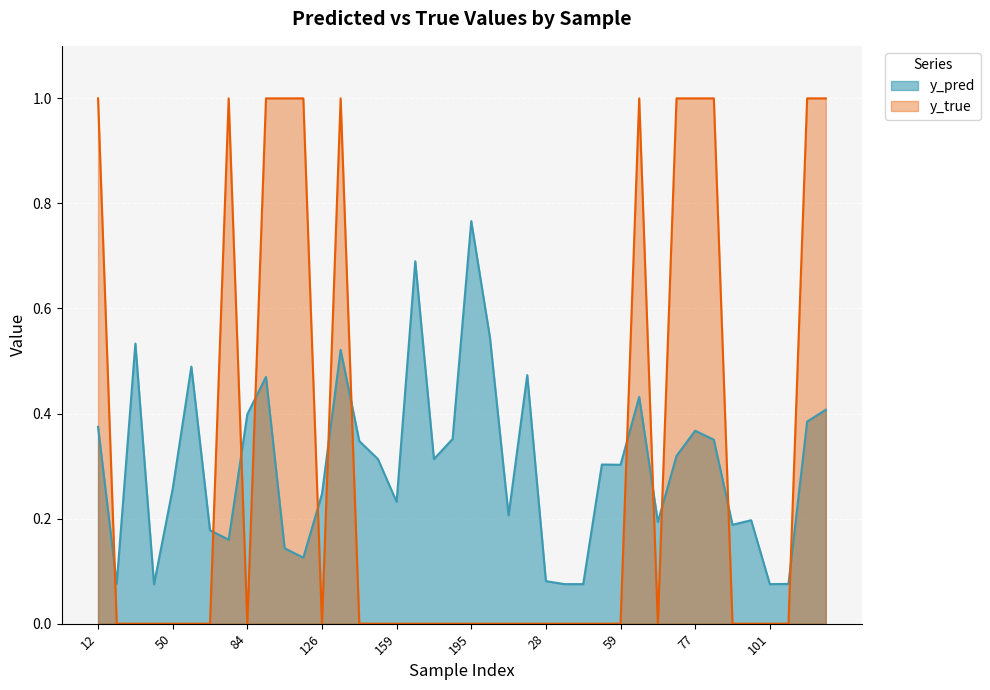

Is it true that y_pred equals 0.4 at 50?

False